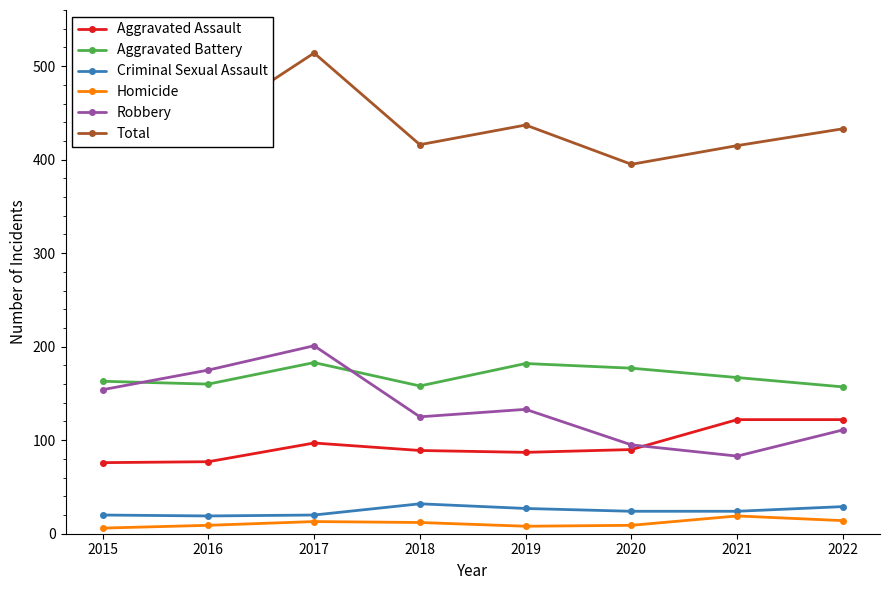

What is the difference between the Aggravated Battery values at 2016 and 2021?

7